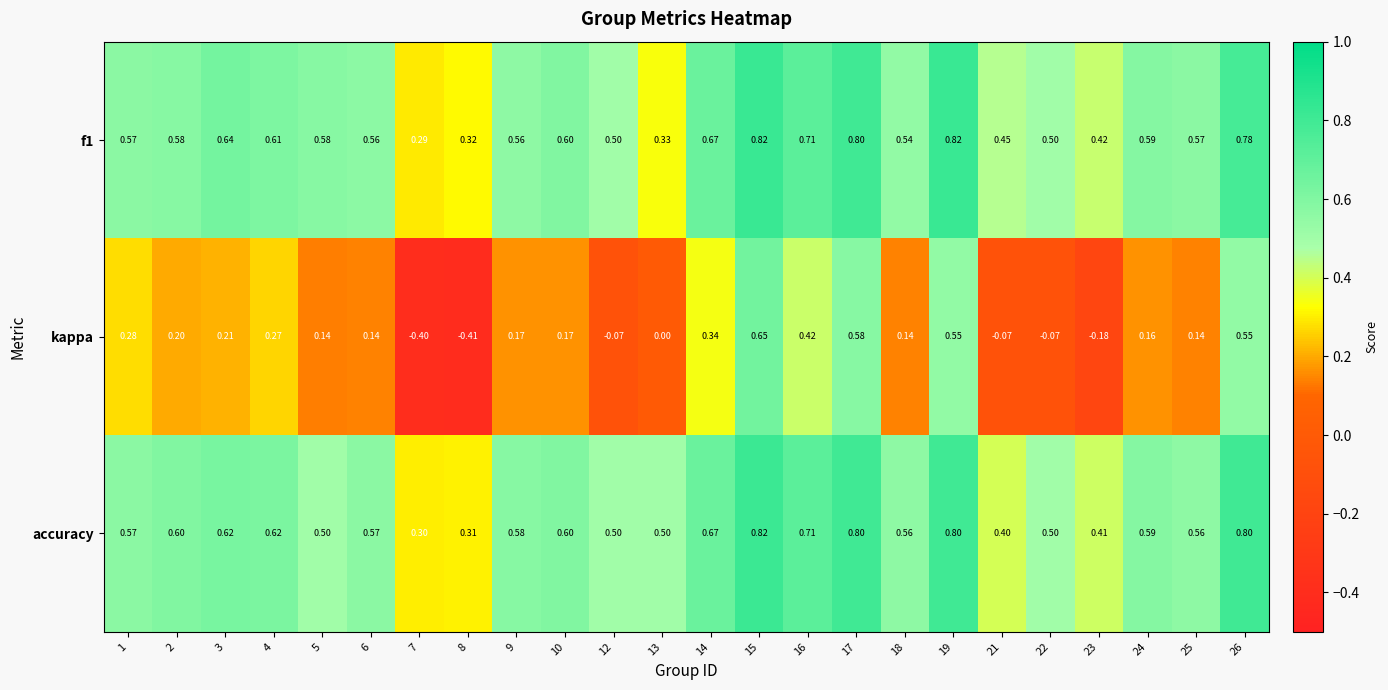

Is the value of f1 at 15 greater than the value of accuracy at 8?

Yes